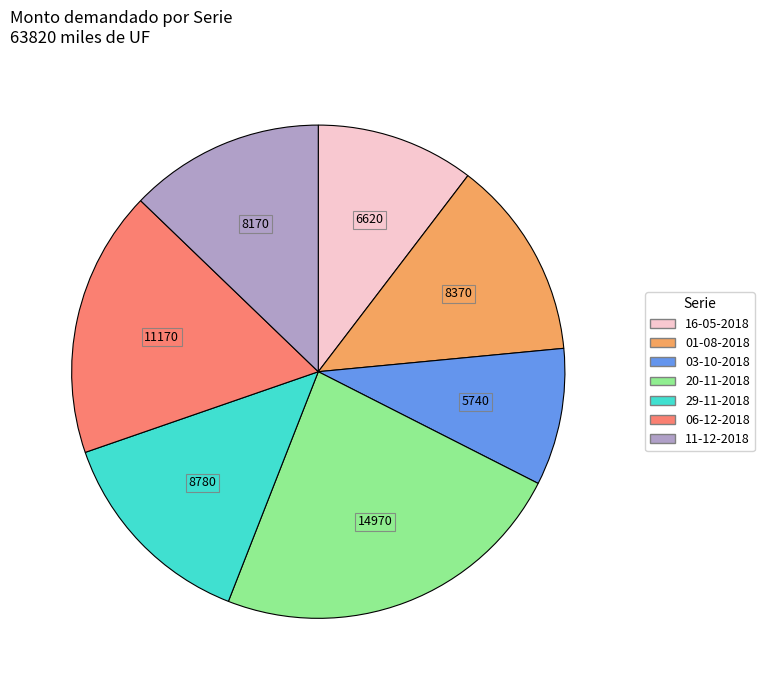

Do 29-11-2018 and 20-11-2018 together represent more than half of the pie?

No